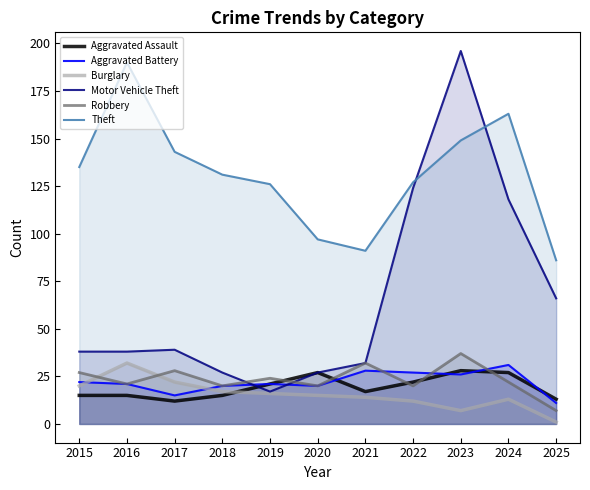

At how many categories does at least one series exceed 184?

2